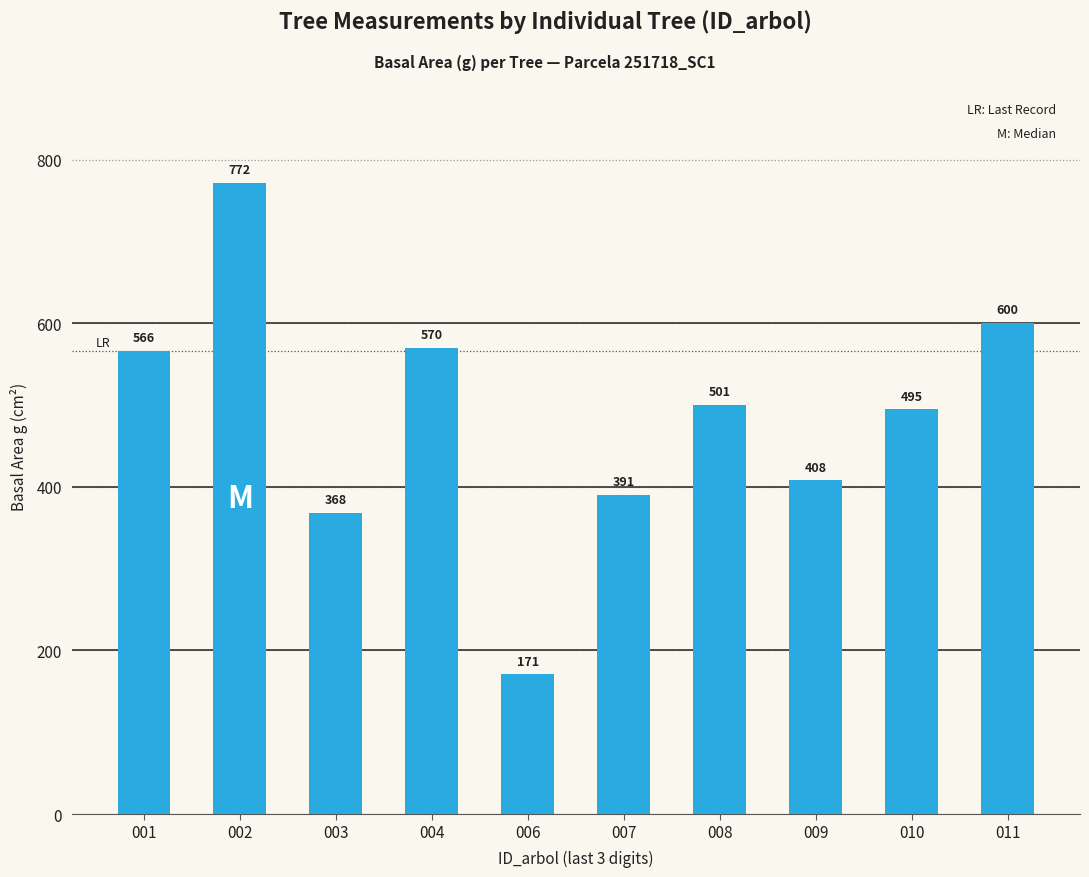

Where does the data first go above 500?

001